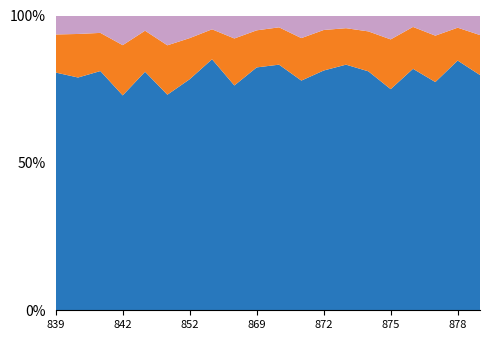

Reading left to right, extract all data points from this chart.

bad: E01015839=108	E01015840=109	E01015841=139	E01015842=189	E01015843=87	E01015844=181	E01015852=133	E01015854=95	E01015861=132	E01015869=82	E01015870=66	E01015871=124	E01015872=83	E01015873=56	E01015874=90	E01015875=135	E01015876=84	E01015877=122	E01015878=56	E01015879=93
fair: E01015839=217	E01015840=257	E01015841=305	E01015842=320	E01015843=235	E01015844=300	E01015852=242	E01015854=206	E01015861=270	E01015869=205	E01015870=208	E01015871=233	E01015872=232	E01015873=161	E01015874=226	E01015875=281	E01015876=308	E01015877=281	E01015878=151	E01015879=190
good: E01015839=1354	E01015840=1374	E01015841=1912	E01015842=1369	E01015843=1365	E01015844=1309	E01015852=1360	E01015854=1727	E01015861=1292	E01015869=1343	E01015870=1369	E01015871=1260	E01015872=1373	E01015873=1084	E01015874=1353	E01015875=1249	E01015876=1776	E01015877=1382	E01015878=1147	E01015879=1118